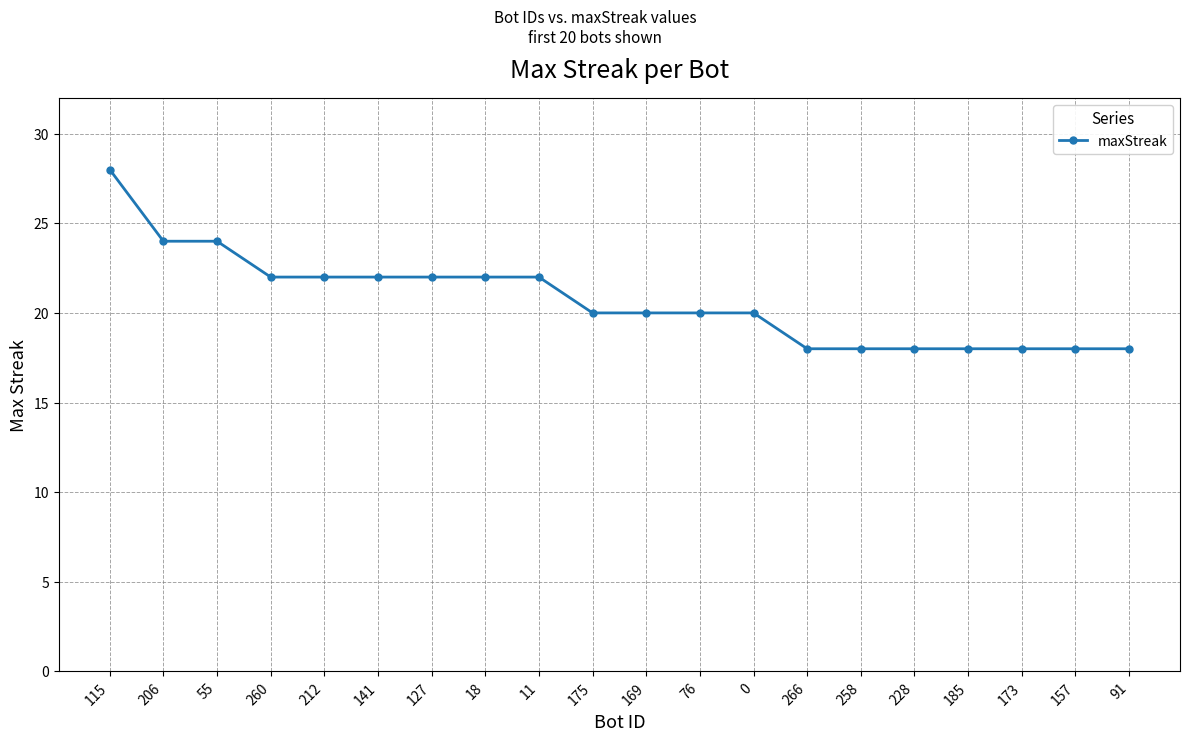

Reading right to left, what are all the values shown in this chart?

18	18	18	18	18	18	18	20	20	20	20	22	22	22	22	22	22	24	24	28